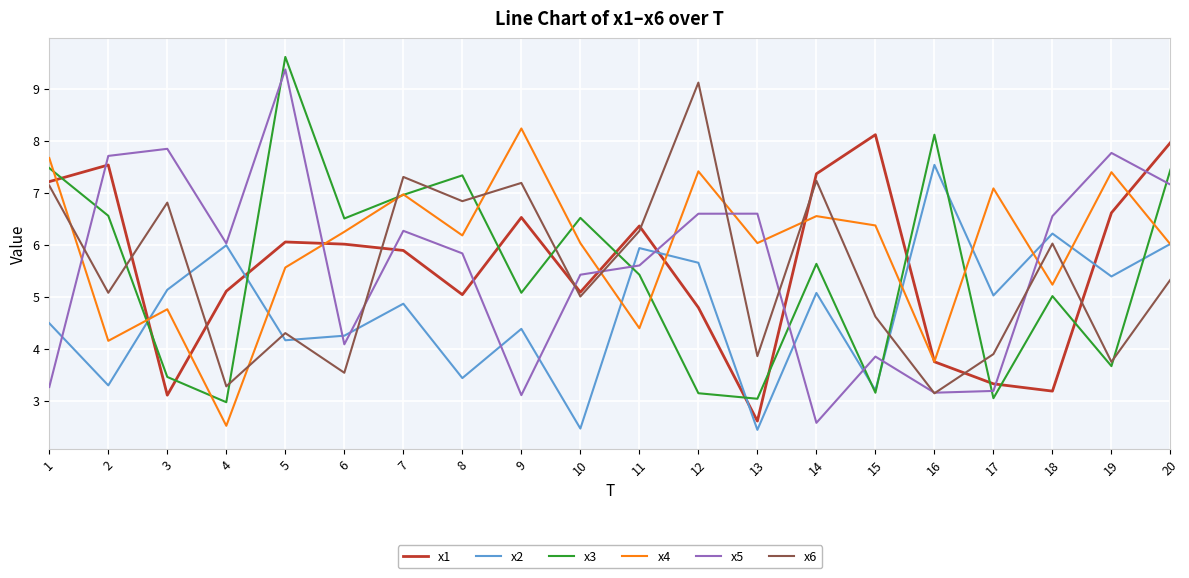

What is the difference between the maximum and second lowest values in the x2 series?

5.1